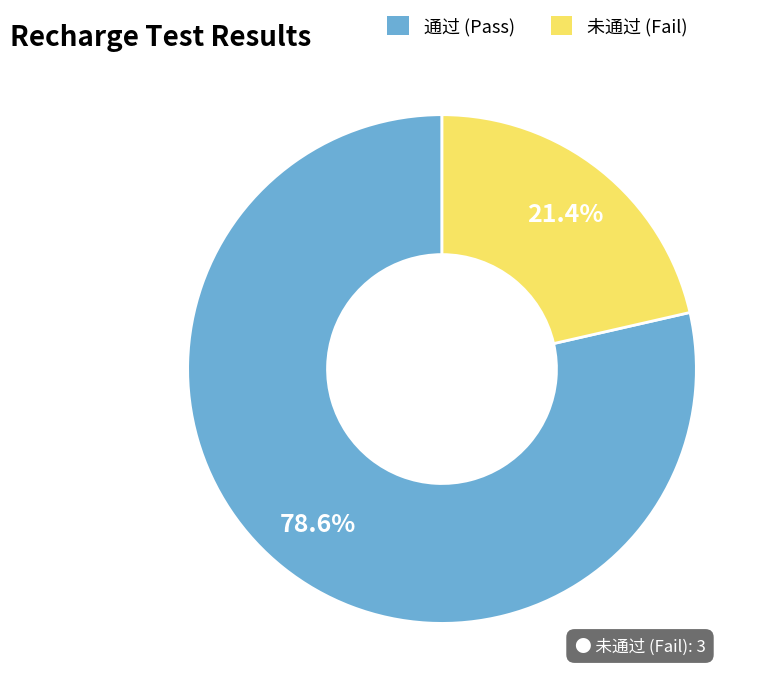

Approximately how many times larger is the value at 通过 compared to 未通过?

3.7